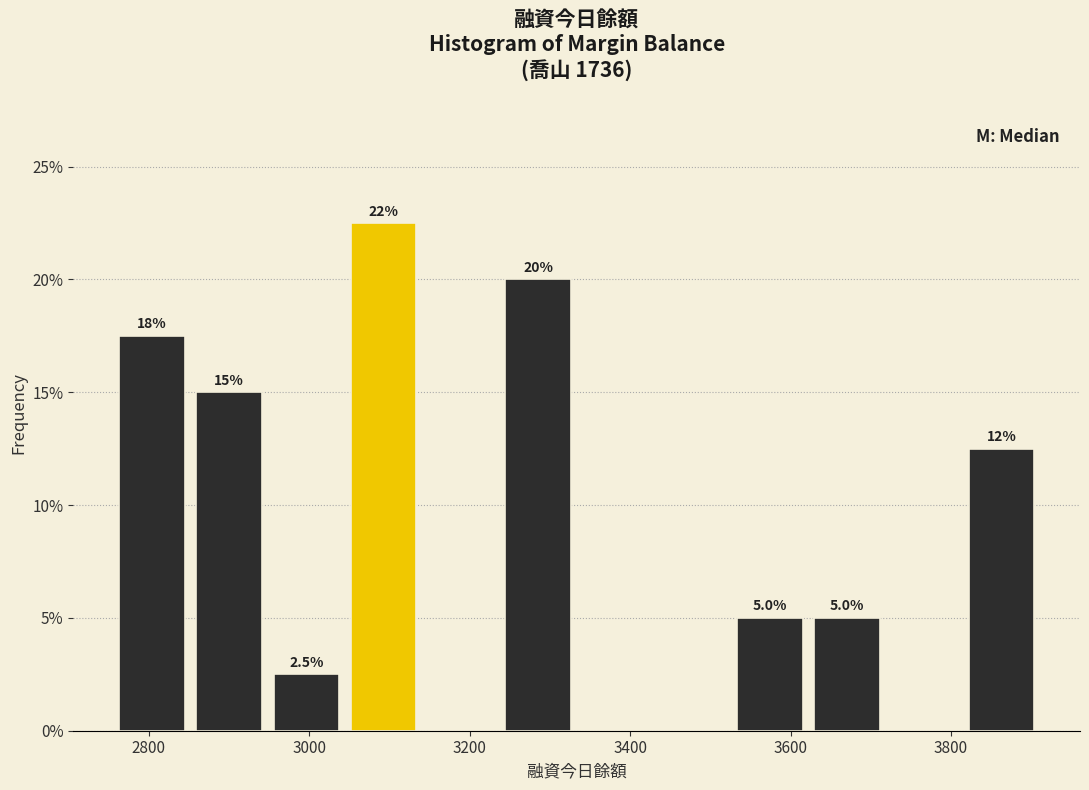

Over which range of the x-axis is the bar tallest?

3040 to 3140